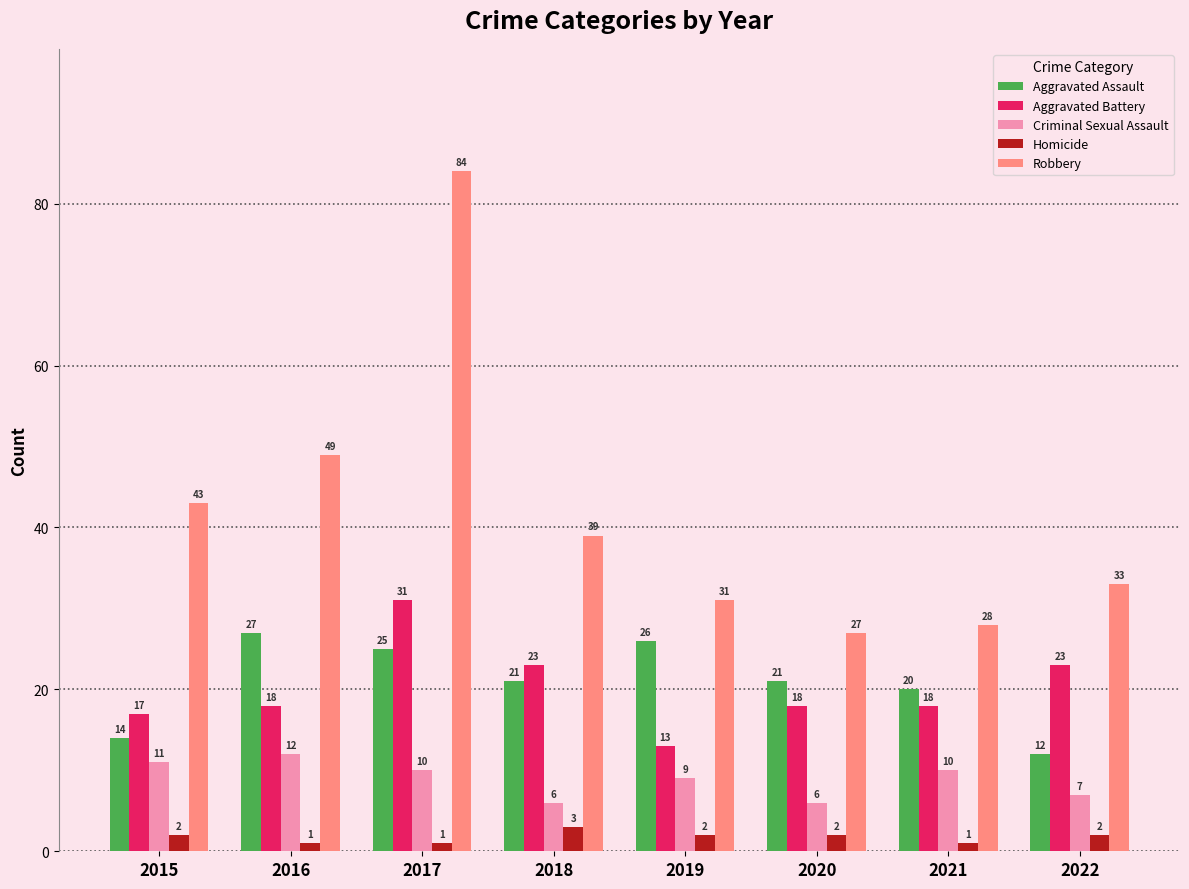

At which label is Aggravated Assault closest to 19?

2021